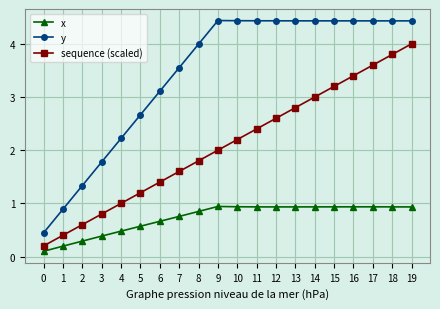

What is the maximum value for x?

0.9